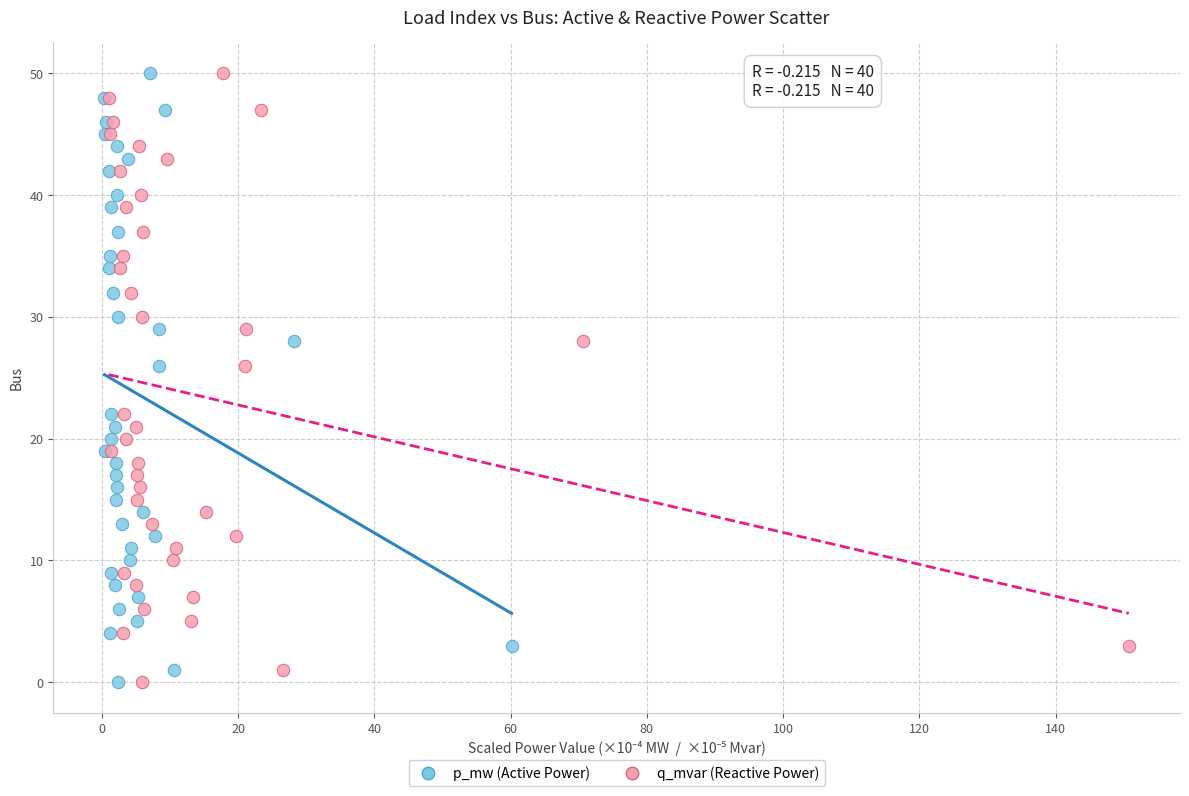

What are all the series names shown in the legend?

p_mw (Active Power), q_mvar (Reactive Power)